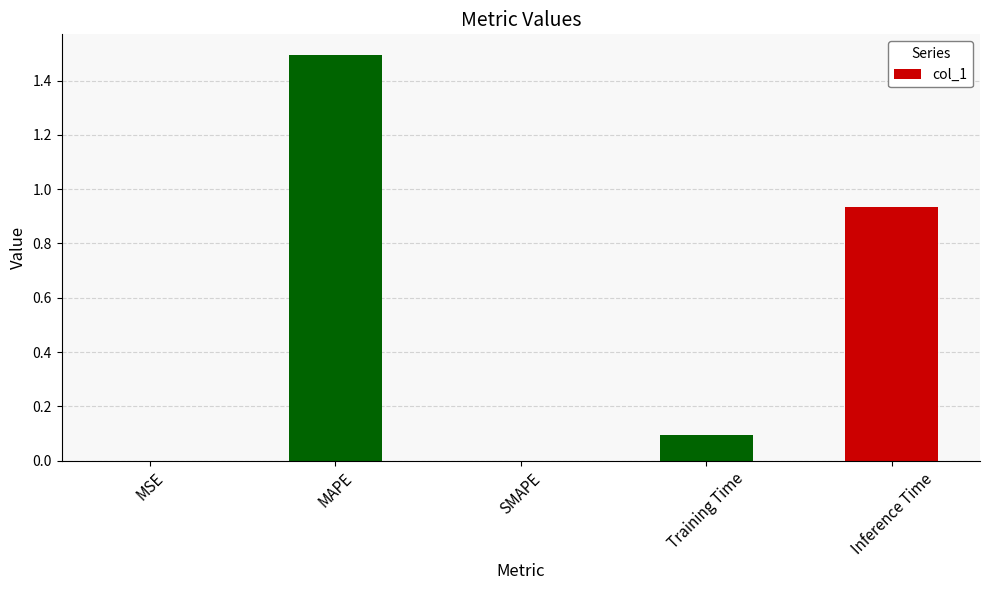

What is the difference between the values at MSE and MAPE?

1.5